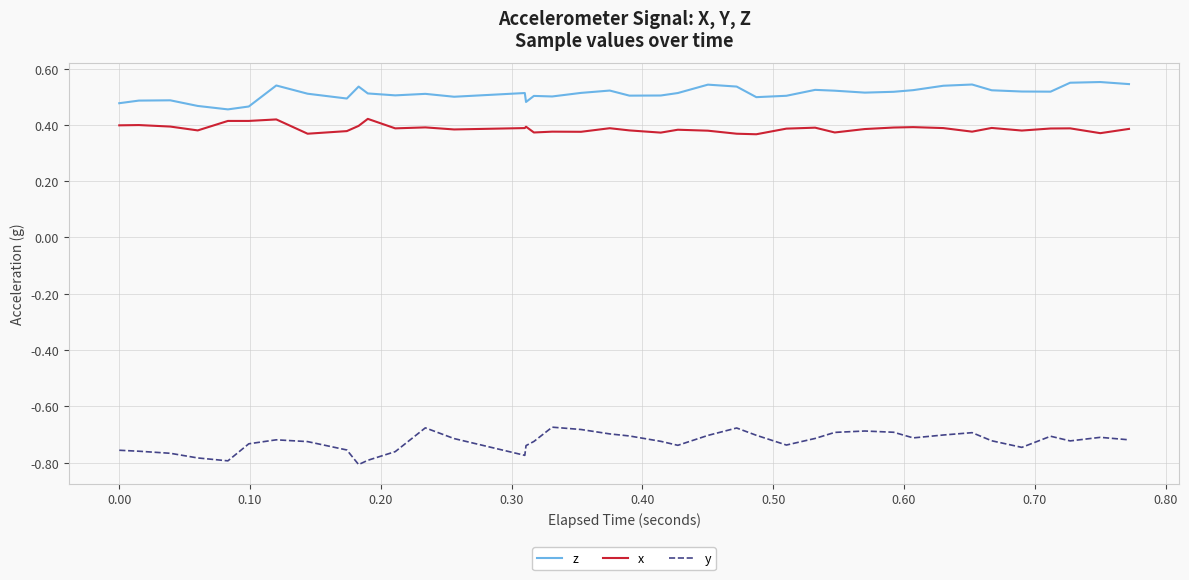

What is the difference between the maximum and minimum values in the z series?

0.1